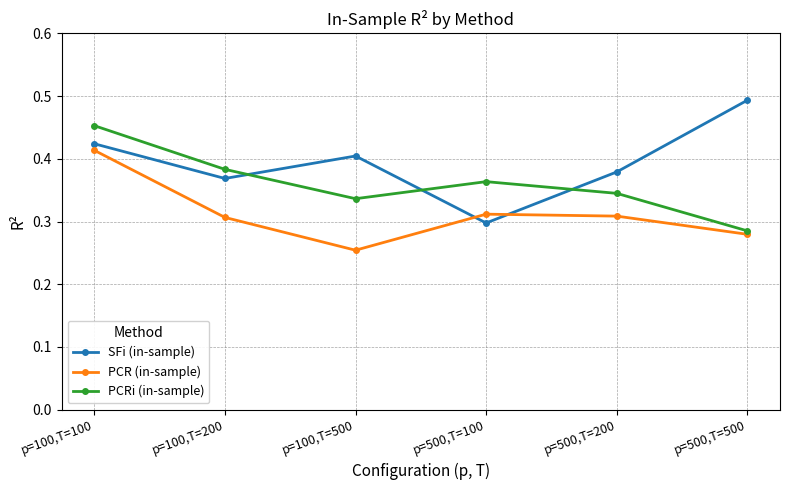

Is it true that PCRi (in-sample) equals 0.3 at p=500,T=500?

True